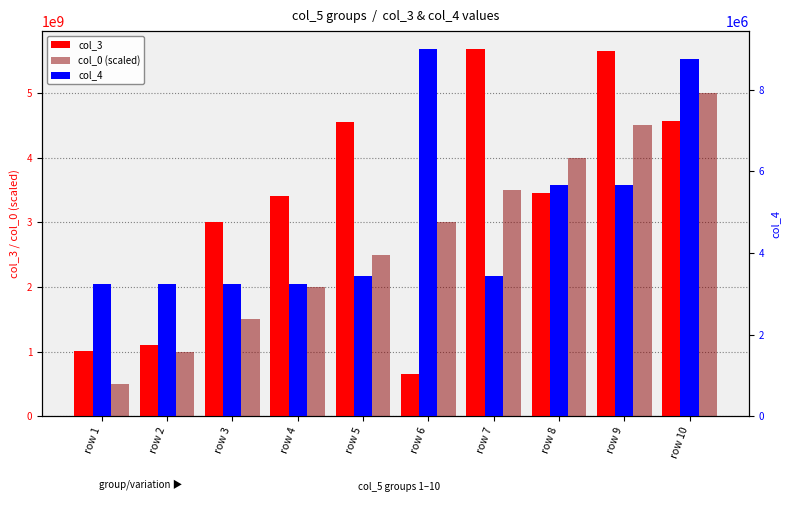

What is the value of the col_3 bar at the 2nd from the left?

1102311133